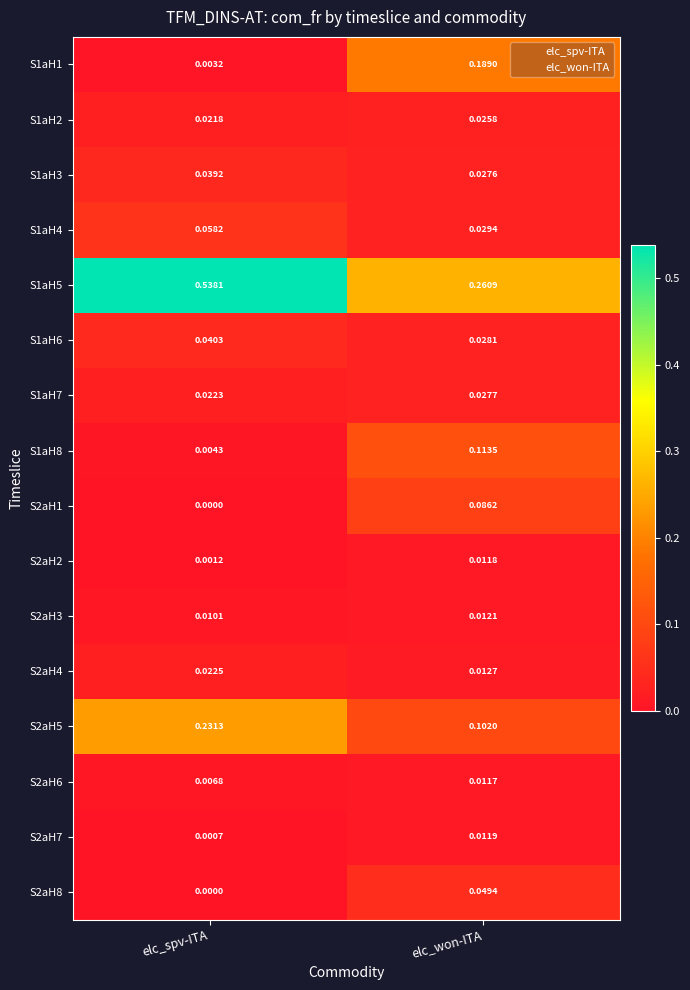

Which category has the lowest value across all series?

elc_spv-ITA